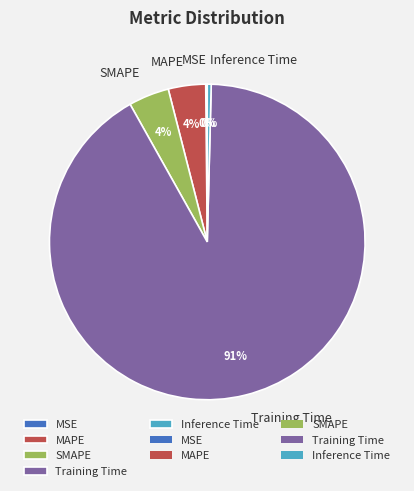

Is it true that MAPE is 11% of the pie?

False